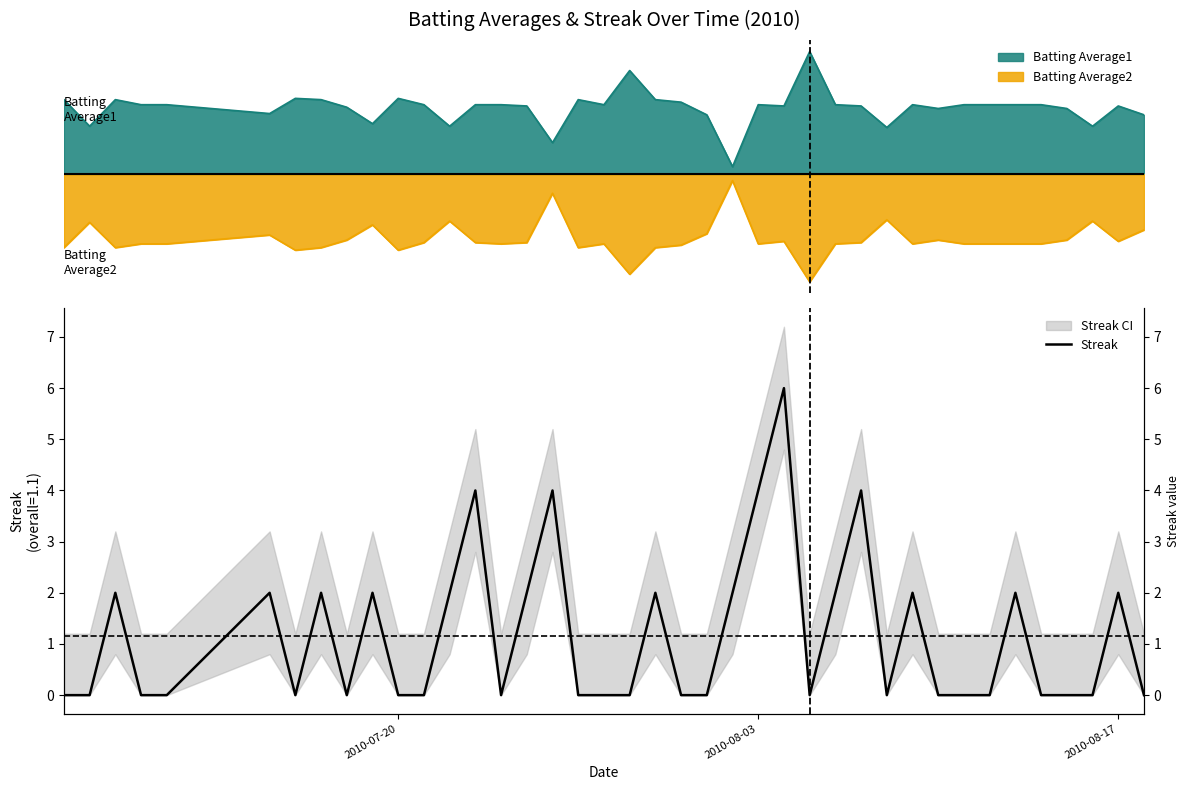

How many interior local peaks (higher than both neighbors) does the data have?

12